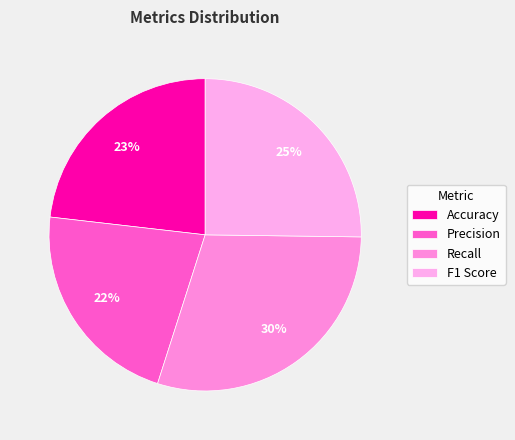

To the nearest percent, what is the average slice percentage?

25%